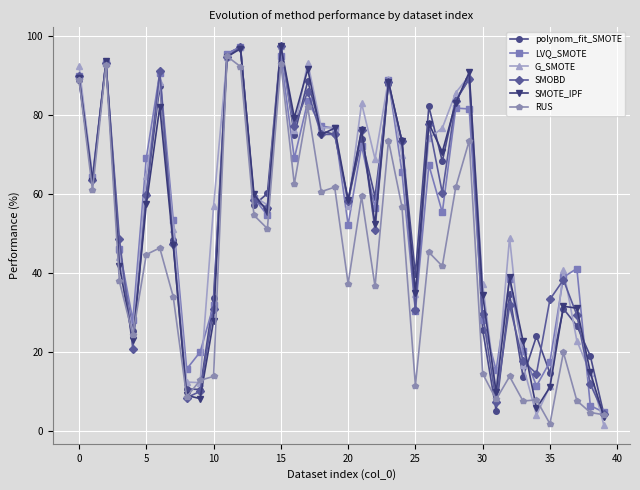

What is the average value of the LVQ_SMOTE series?

54.6